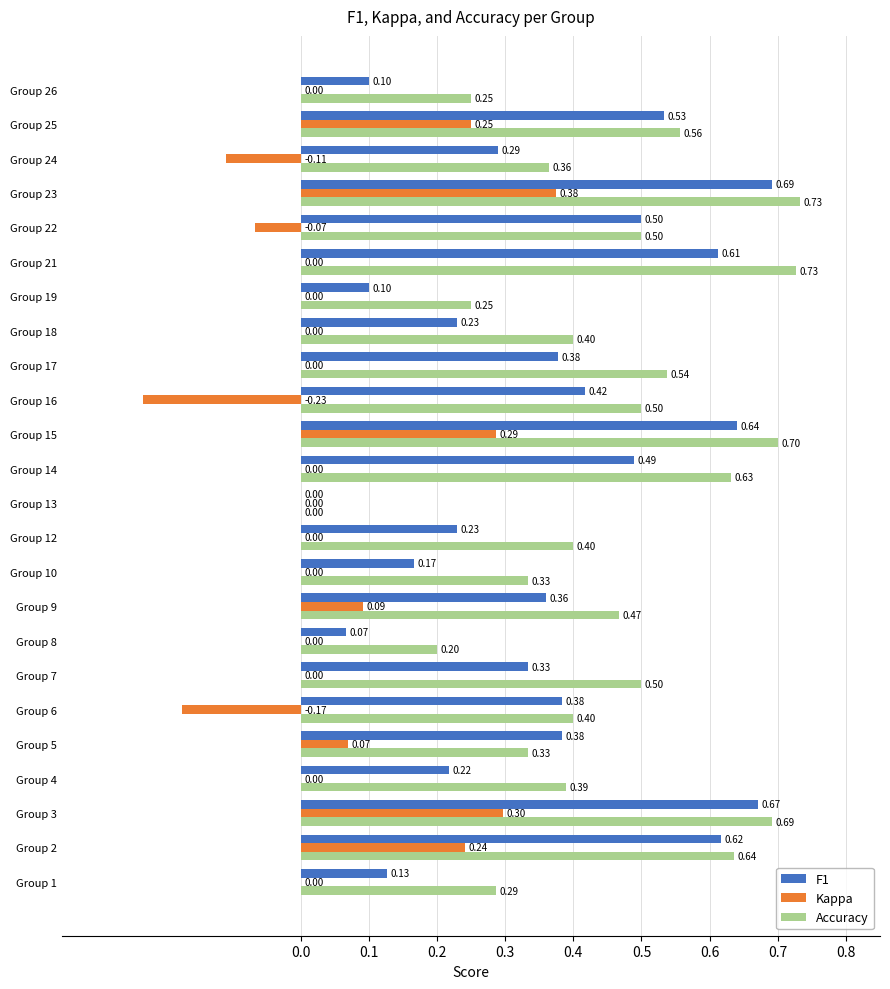

What is the average value of the F1 series?

0.4